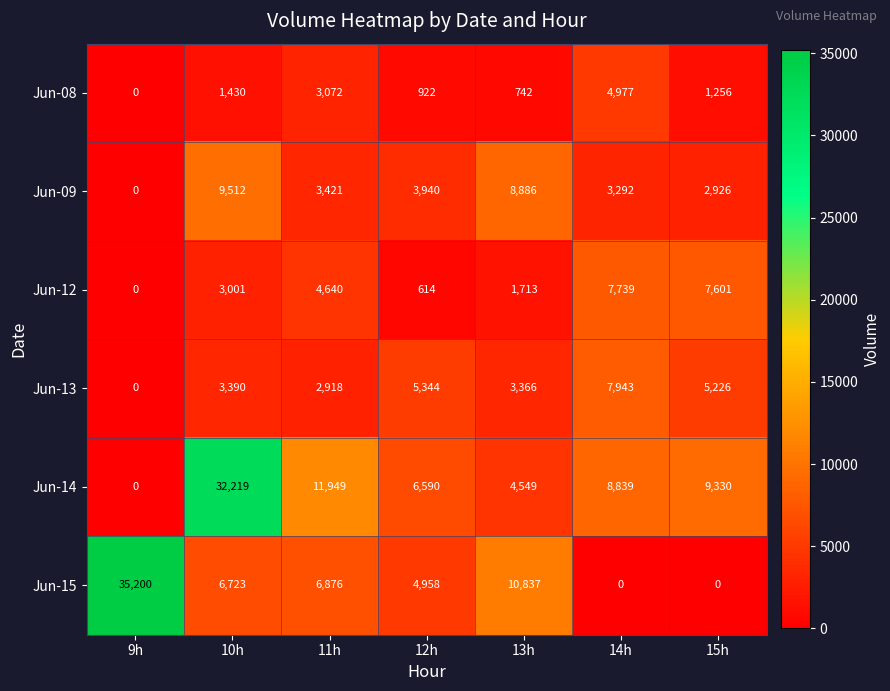

What is the spread (max minus min) of values at 11h?

9031